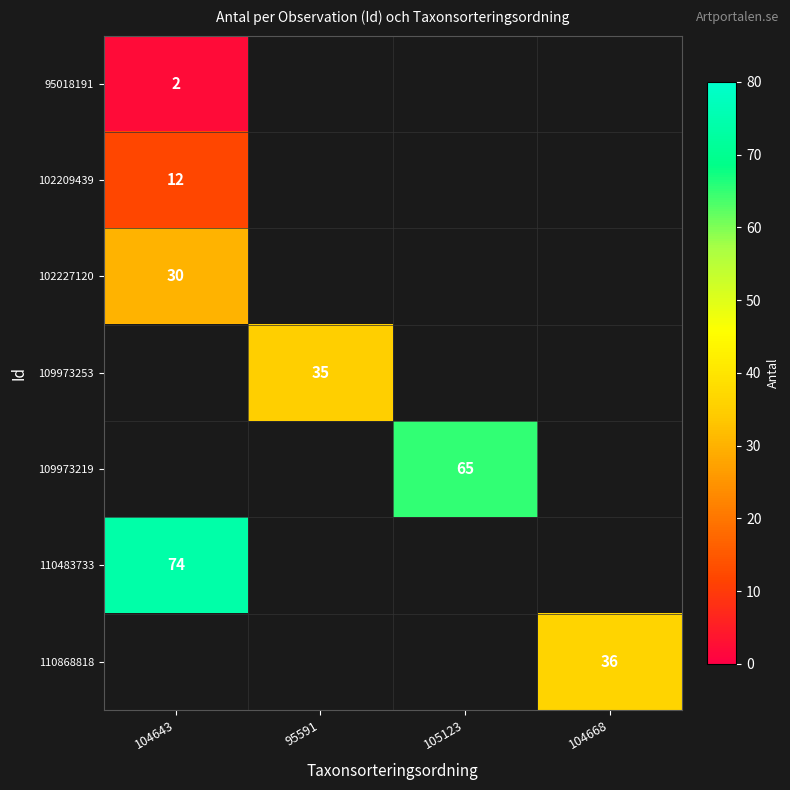

The 110483733 series shows 24 at 104643. True or false?

False